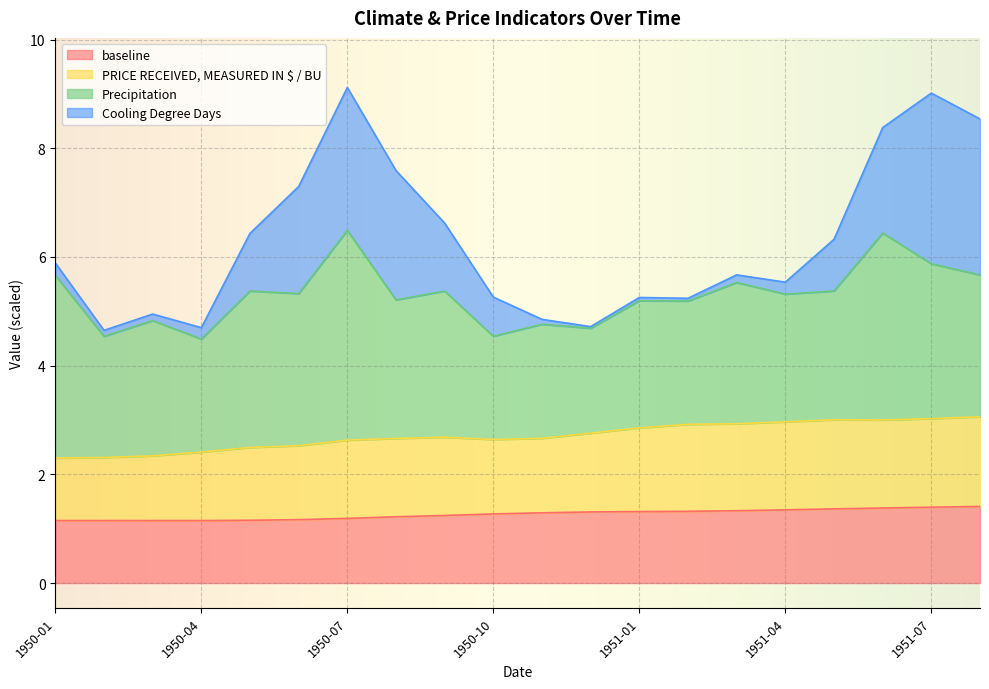

What is the difference between the maximum and second lowest values in the PRICE RECEIVED, MEASURED IN $ / BU series?

0.8